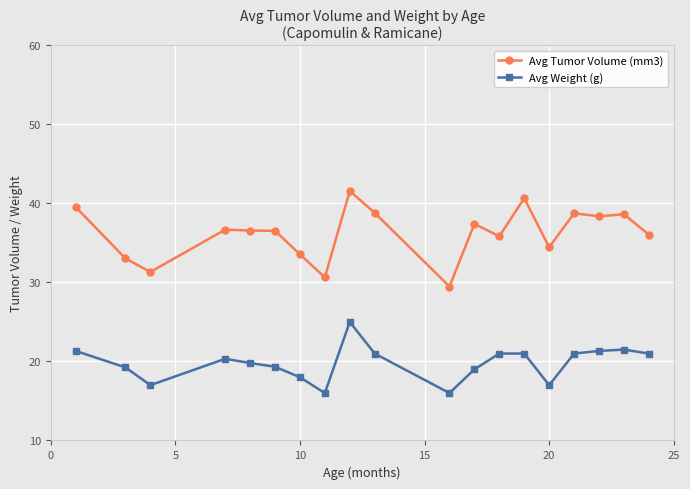

Rank the series by their maximum value, from highest to lowest.

Avg Tumor Volume (mm3), Avg Weight (g)